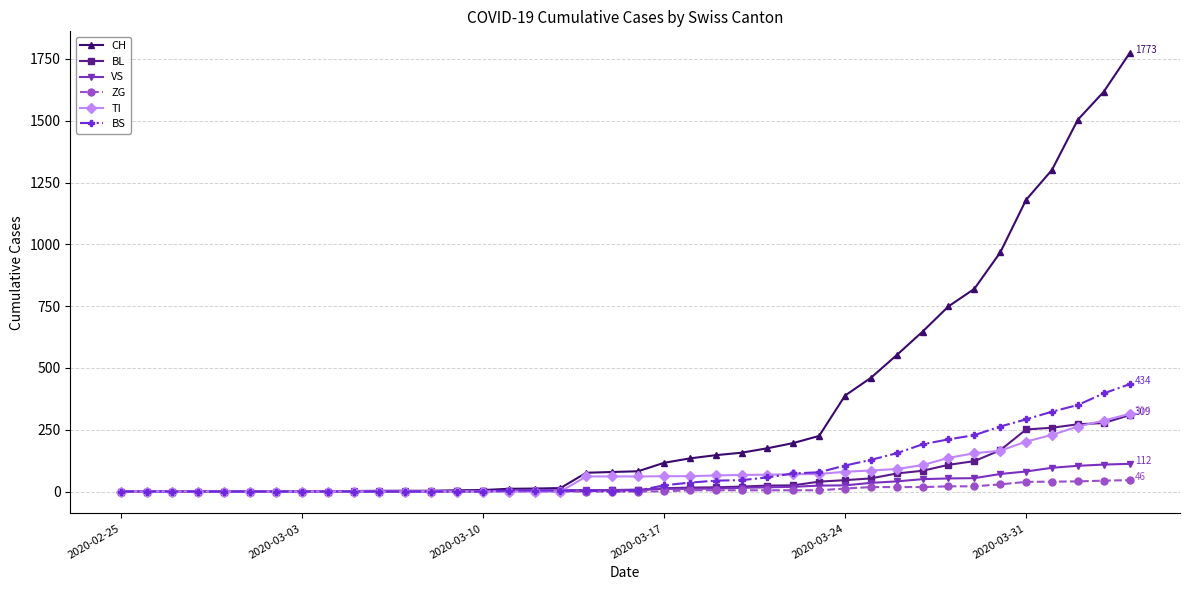

How many categories are shown in the chart?

40